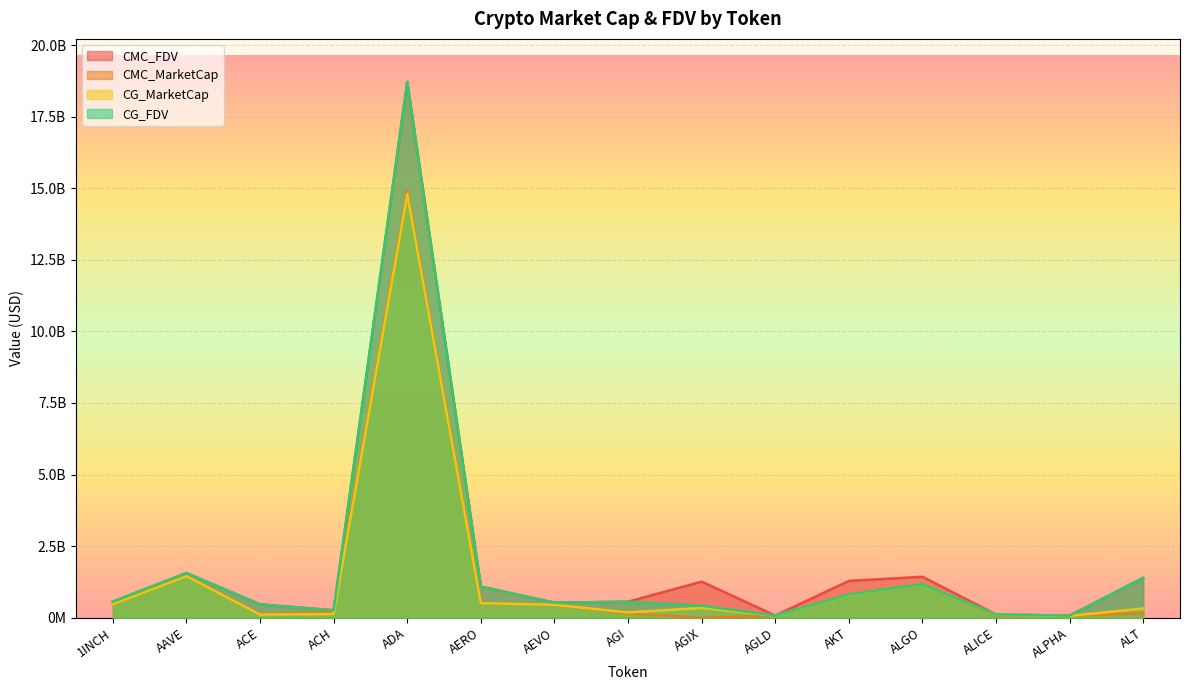

At which category does CG_MarketCap reach its first local peak?

AAVE